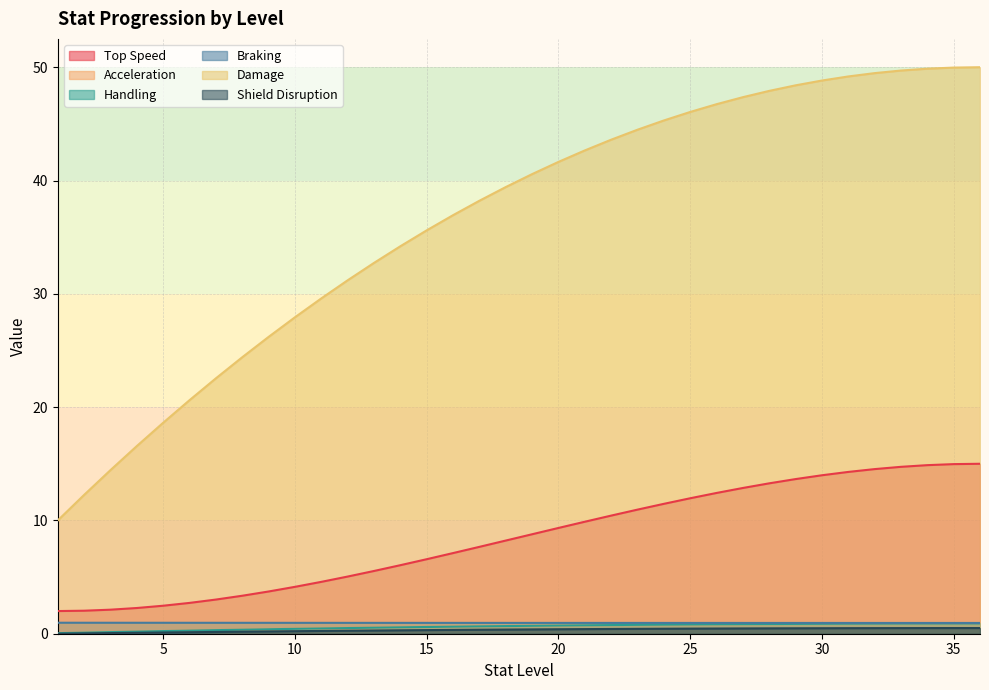

What is the total value across all series at 13?

40.6